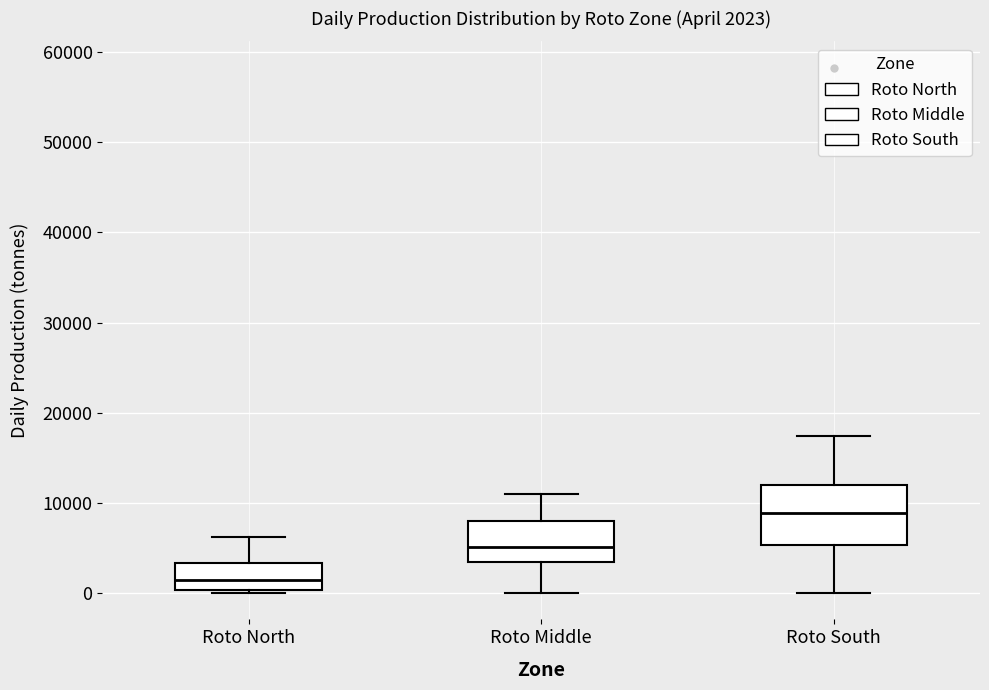

Which box's median line is the lowest?

Roto North